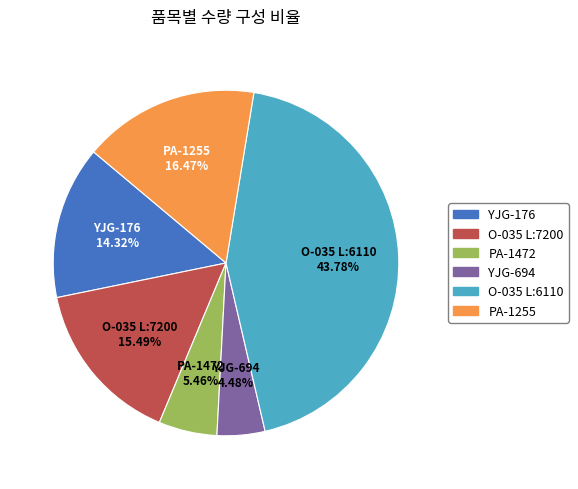

Does any single category account for the majority?

No